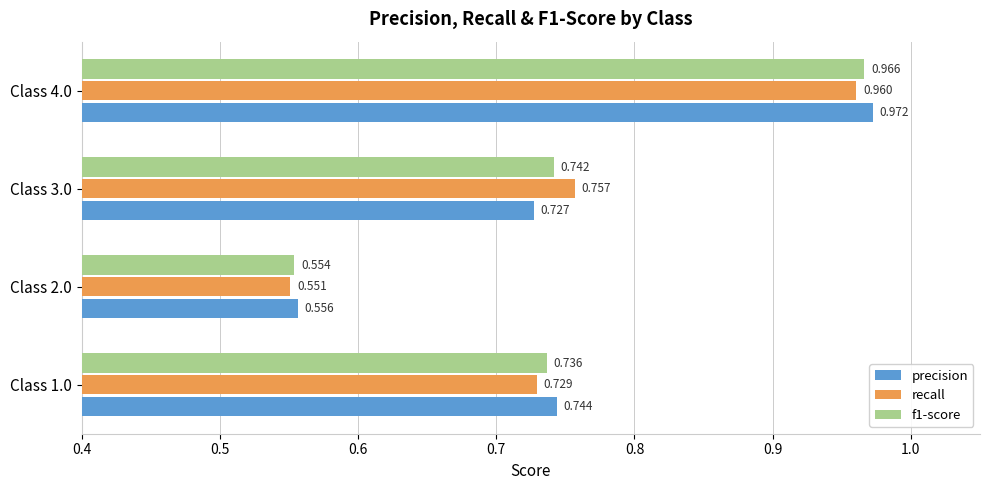

Which series changed the most between Class 2.0 and Class 3.0?

recall